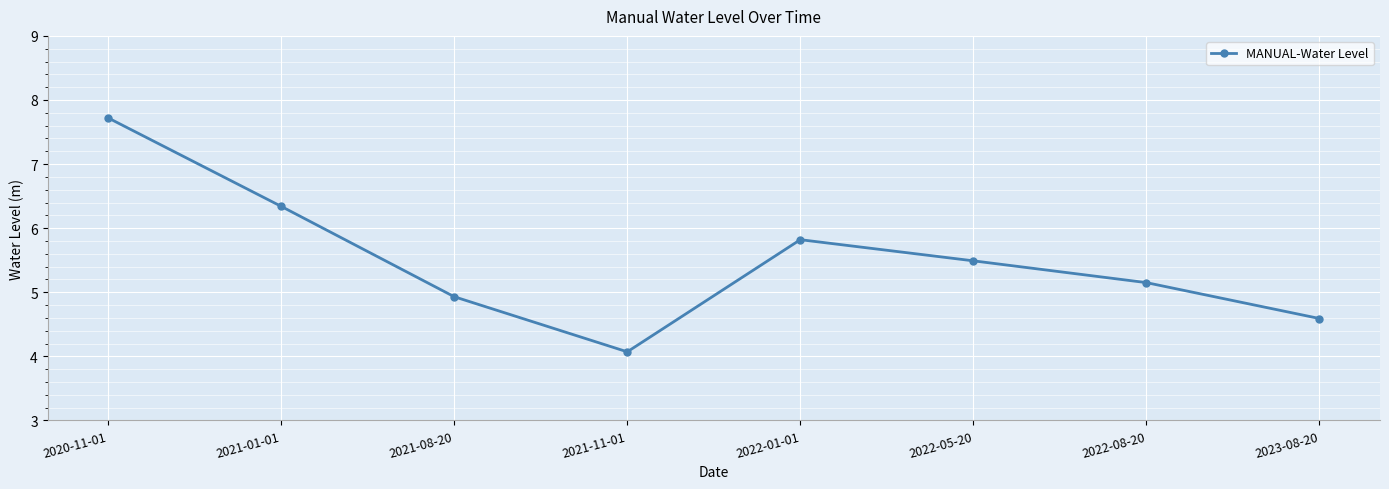

Is it true that the value at 2022-08-20 is 5.2?

True